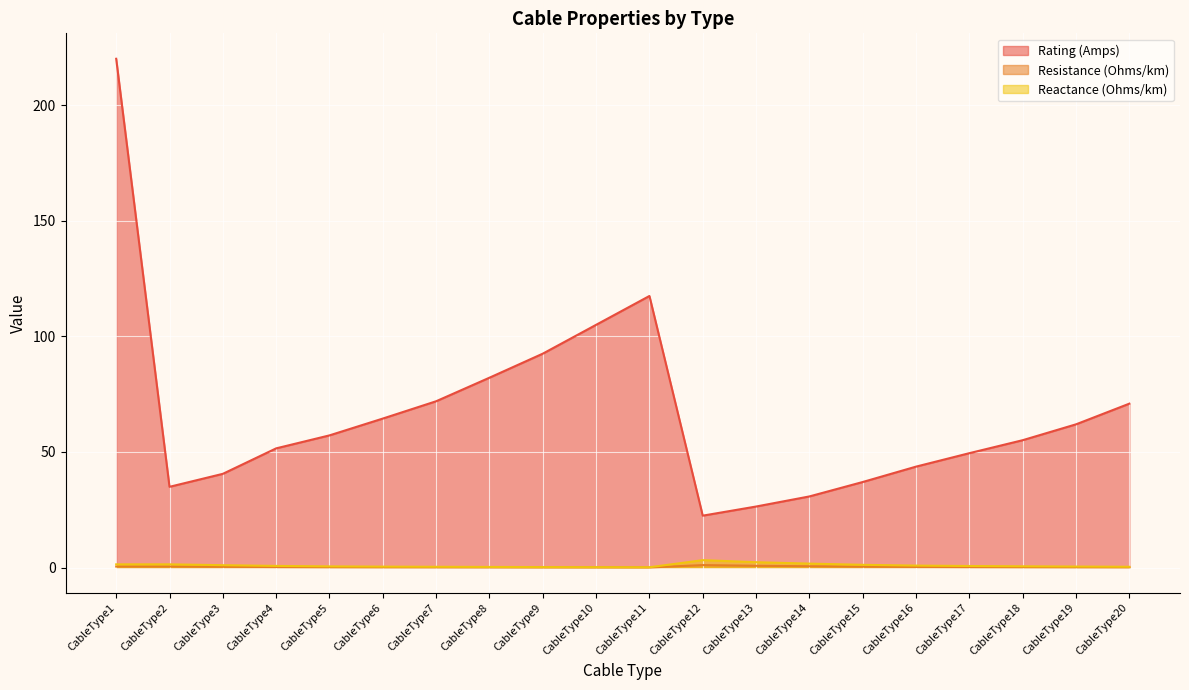

What is the sum of the Rating (Amps) values at CableType1 and CableType8?

302.1